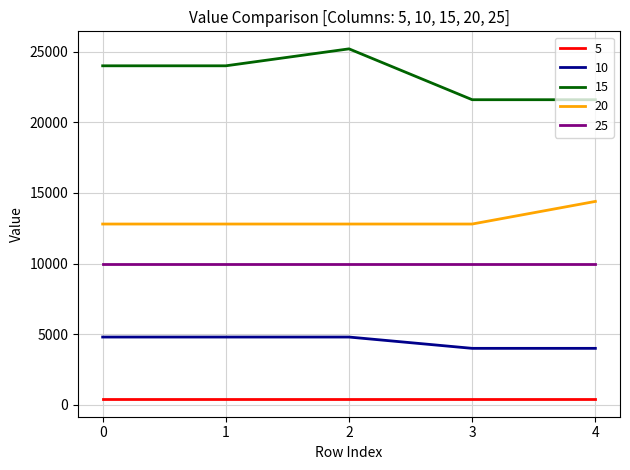

Rank the series by their maximum value, from highest to lowest.

15, 20, 25, 10, 5